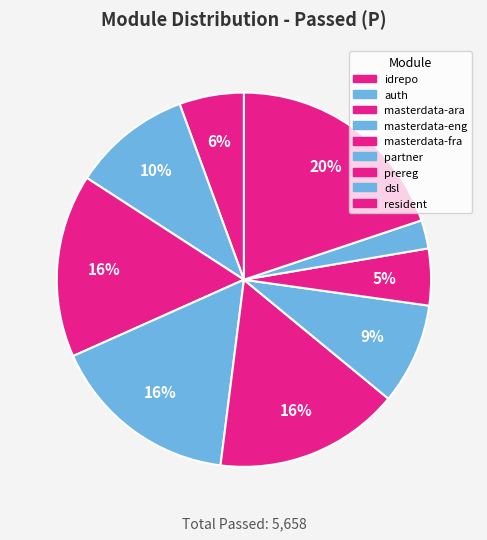

Count the number of slices in the pie.

9